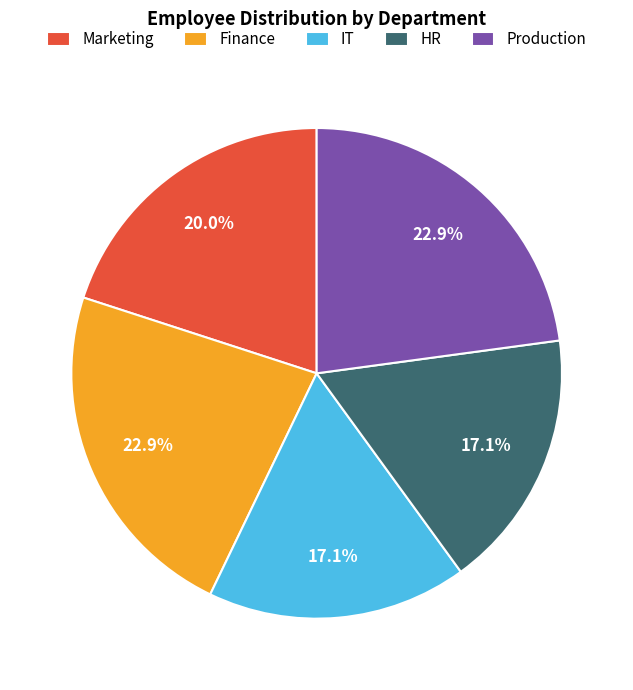

Does any single category account for the majority?

No